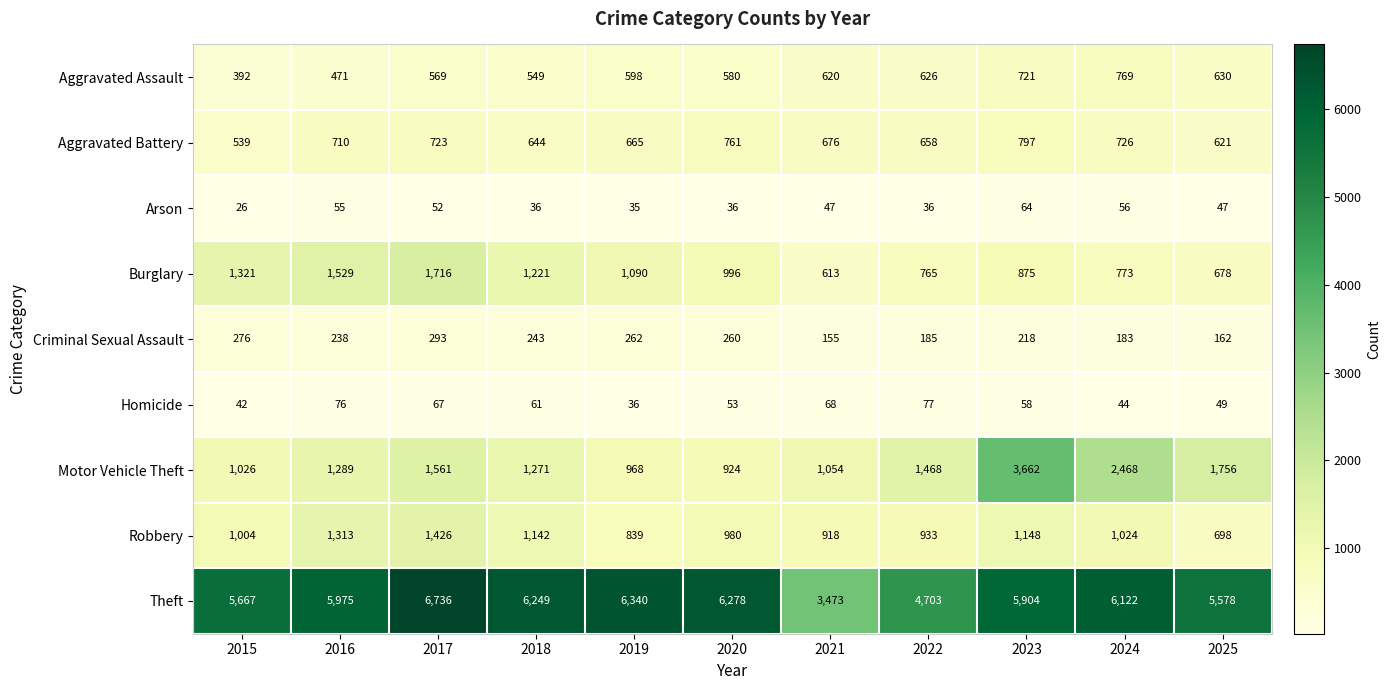

Count the number of categories in the chart.

11